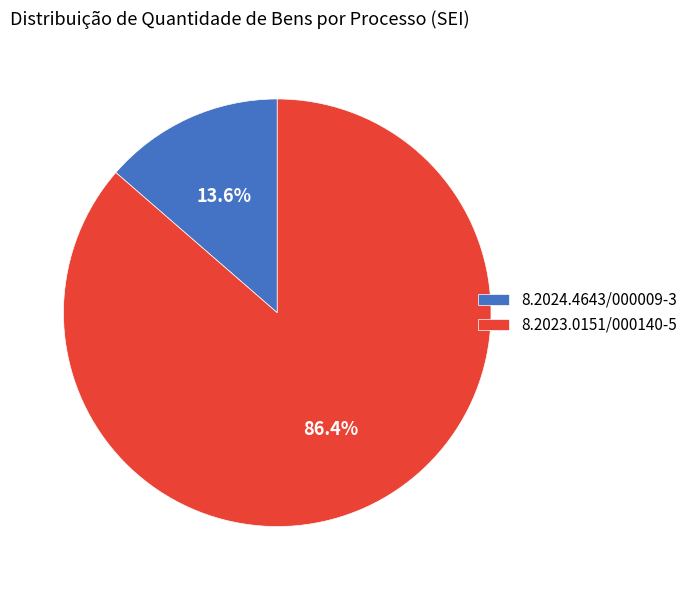

The 8.2024.4643/000009-3 slice represents 6% of the pie. True or false?

False